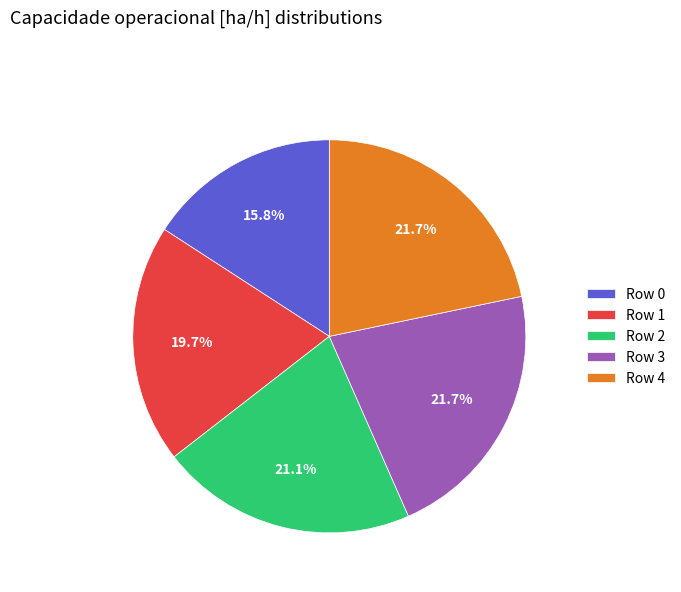

Which slice is the smallest?

Row 0